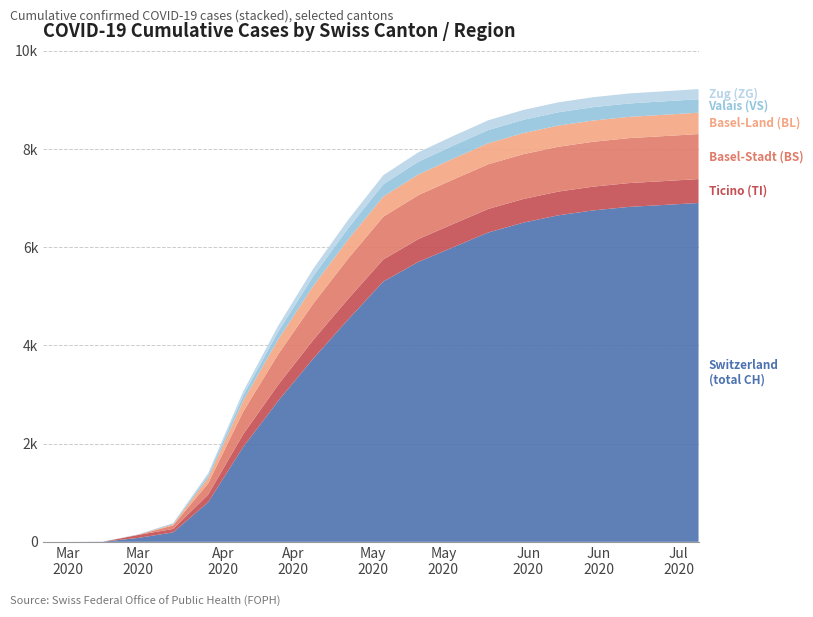

Reading left to right, what are all the values shown in this chart?

CH: 0=0	1=0	2=3	3=79	4=192	5=806	6=1930	7=2870	8=3730	9=4530	10=5300	11=5700	12=6000	13=6300	14=6500	15=6650	16=6750	17=6820	18=6860	19=6900
TI: 0=0	1=0	2=0	3=61	4=70	5=155	6=260	7=330	8=380	9=420	10=450	11=465	12=475	13=480	14=482	15=483	16=484	17=485	18=486	19=487
BS: 0=0	1=0	2=0	3=0	4=73	5=228	6=460	7=620	8=740	9=820	10=870	11=895	12=905	13=910	14=912	15=913	16=914	17=915	18=916	19=917
BL: 0=0	1=0	2=0	3=5	4=21	5=115	6=220	7=300	8=360	9=390	10=410	11=420	12=425	13=428	14=430	15=431	16=432	17=433	18=434	19=435
VS: 0=0	1=0	2=0	3=6	4=19	5=54	6=110	7=160	8=200	9=230	10=250	11=260	12=265	13=268	14=270	15=271	16=272	17=273	18=274	19=275
ZG: 0=0	1=0	2=0	3=0	4=5	5=39	6=80	7=120	8=150	9=170	10=185	11=192	12=196	13=199	14=201	15=202	16=203	17=204	18=205	19=206